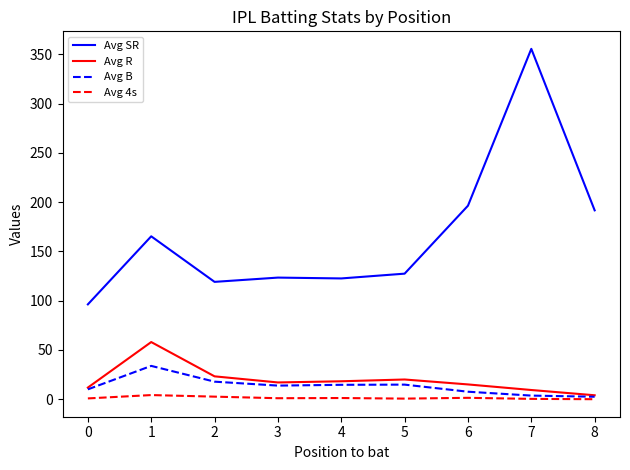

At which category is the sum across all series the highest?

7